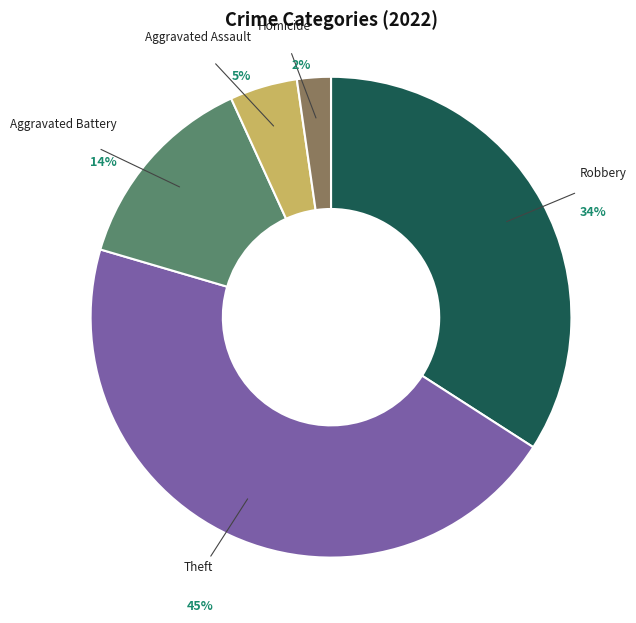

Is the sum of Homicide and Aggravated Battery greater than half?

No